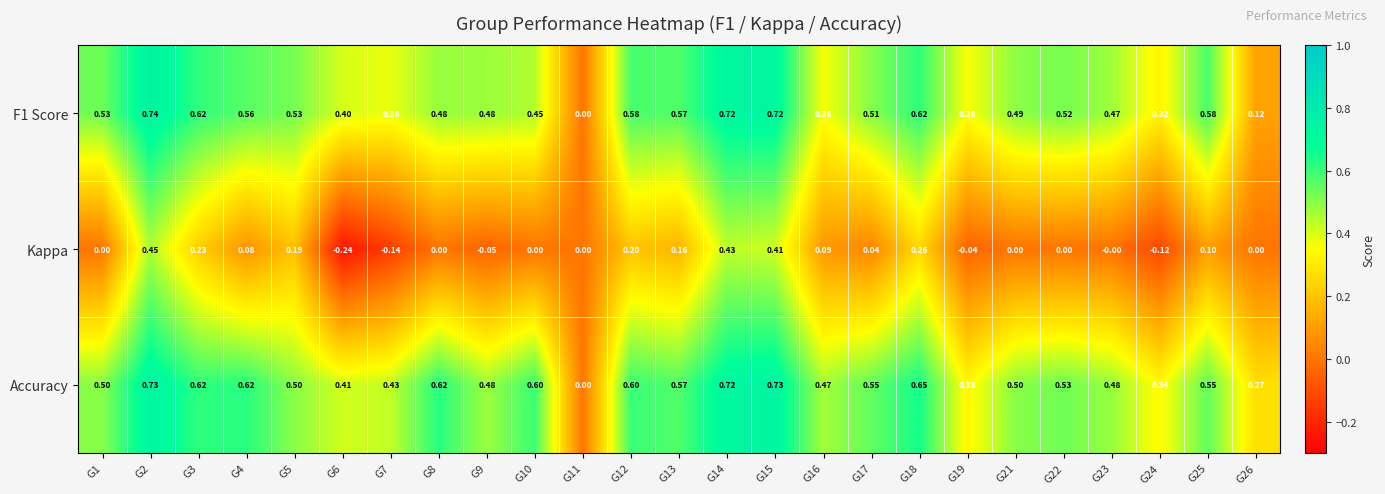

Is the value of F1 Score at G9 greater than the value of Accuracy at G19?

Yes